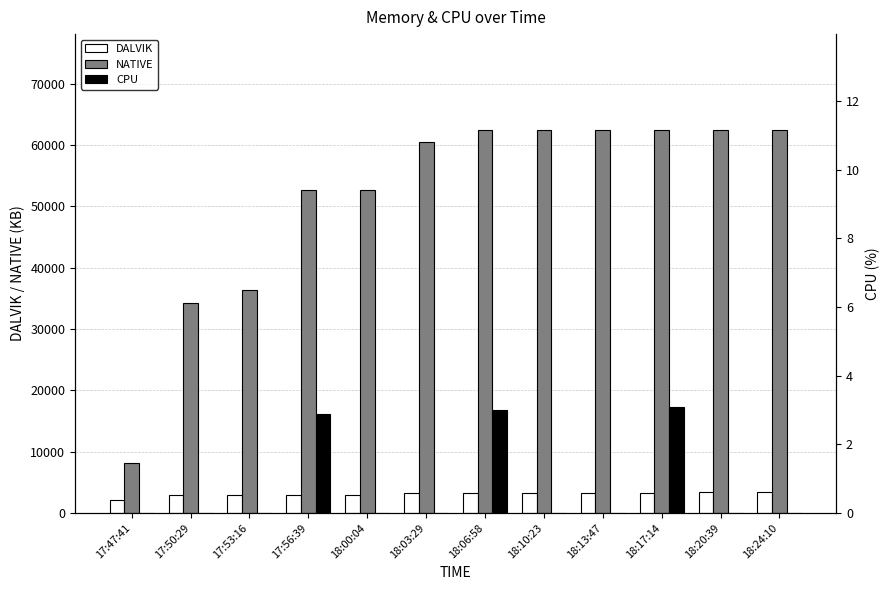

Reading left to right, transcribe all the data shown in this chart.

DALVIK: 17:47:41=2055.0	17:50:29=2933.0	17:53:16=2926.0	17:56:39=3025.0	18:00:04=3012.0	18:03:29=3315.0	18:06:58=3324.0	18:10:23=3322.0	18:13:47=3320.0	18:17:14=3314.0	18:20:39=3484.0	18:24:10=3504.0
NATIVE: 17:47:41=8192.0	17:50:29=34304.0	17:53:16=36352.0	17:56:39=52736.0	18:00:04=52736.0	18:03:29=60416.0	18:06:58=62464.0	18:10:23=62464.0	18:13:47=62464.0	18:17:14=62464.0	18:20:39=62464.0	18:24:10=62464.0
CPU: 17:47:41=0.0	17:50:29=0.0	17:53:16=0.0	17:56:39=2.9	18:00:04=0.0	18:03:29=0.0	18:06:58=3.0	18:10:23=0.0	18:13:47=0.0	18:17:14=3.1	18:20:39=0.0	18:24:10=0.0